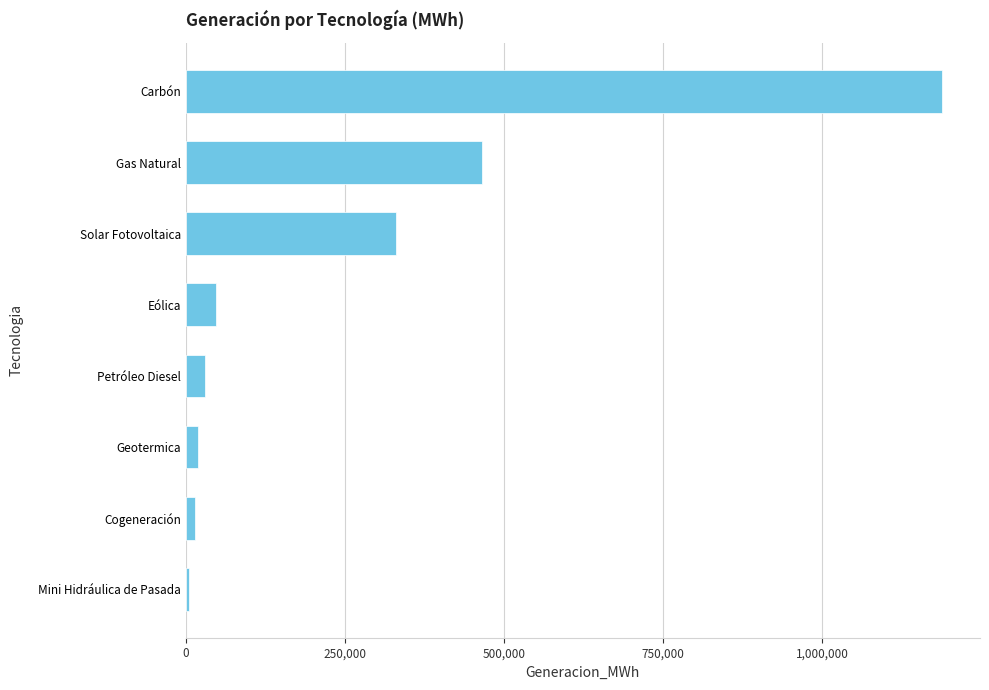

How many distinct data groups are displayed?

1